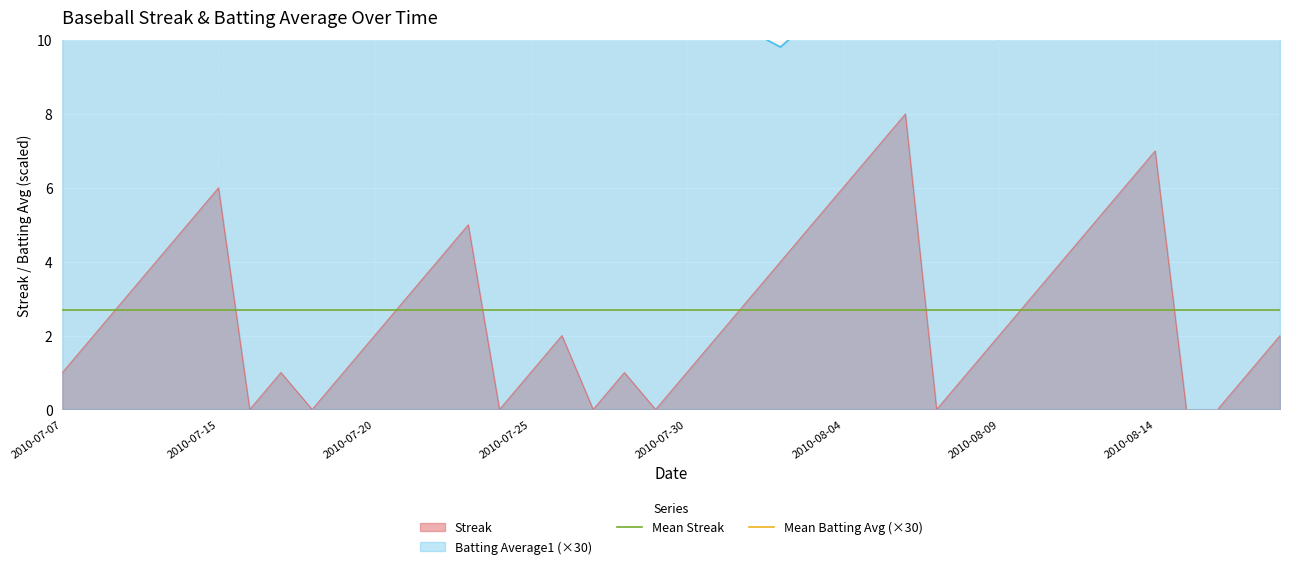

The value of Streak at 2010-07-15 is 11. True or false?

False